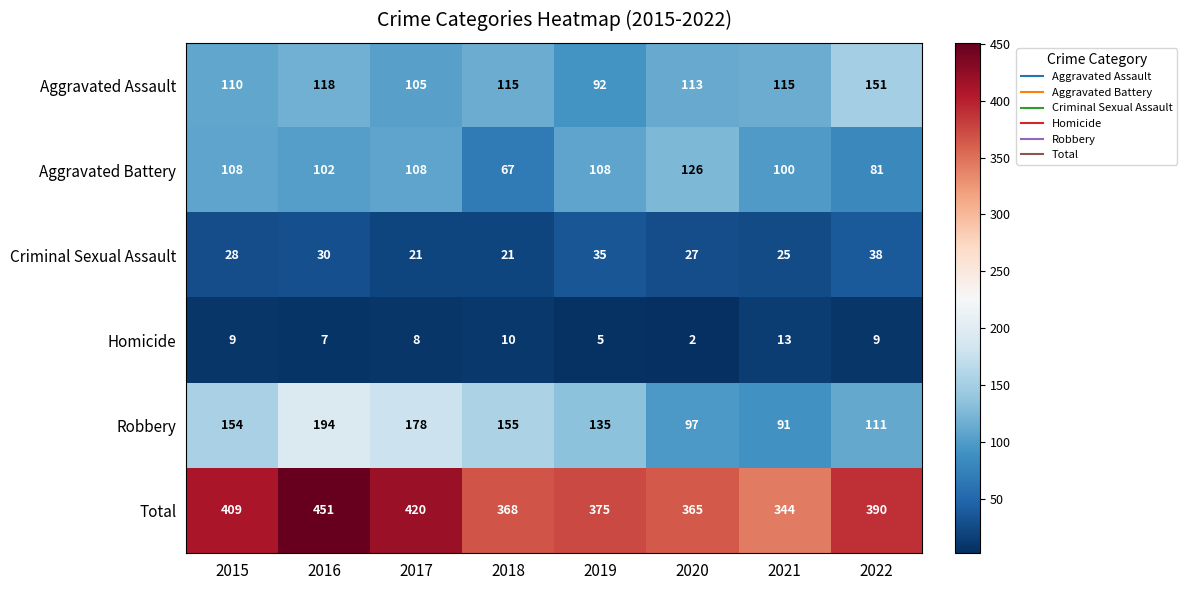

What is the average value of the Homicide series?

8